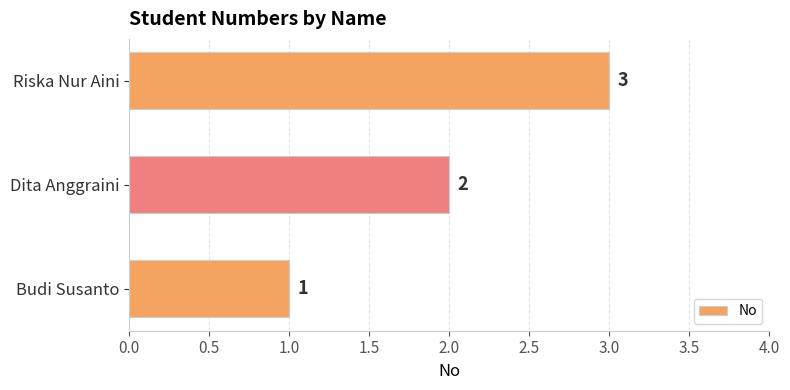

Which category has the highest value across all series?

Riska Nur Aini